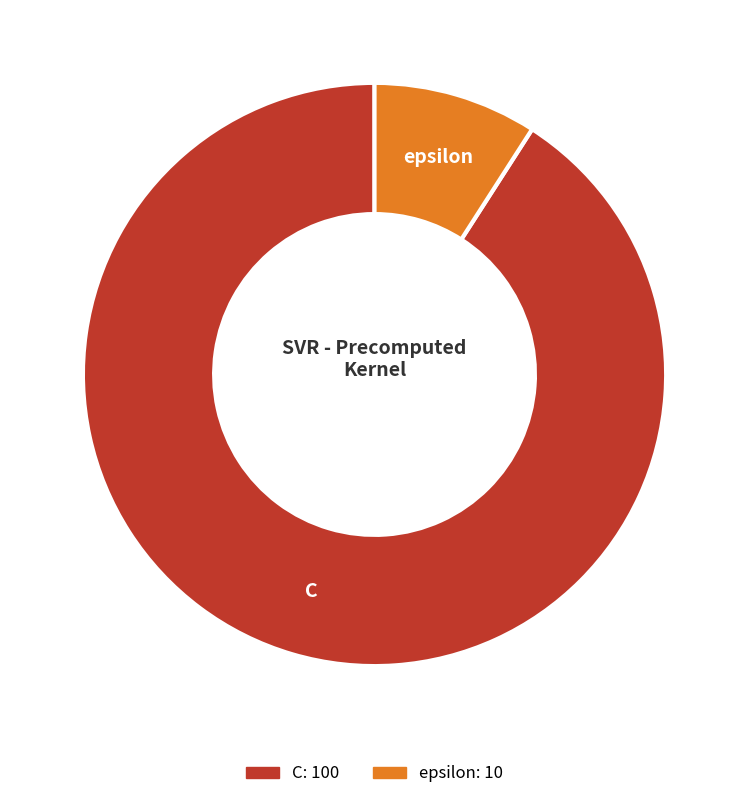

Does epsilon account for over 50% of the chart?

No